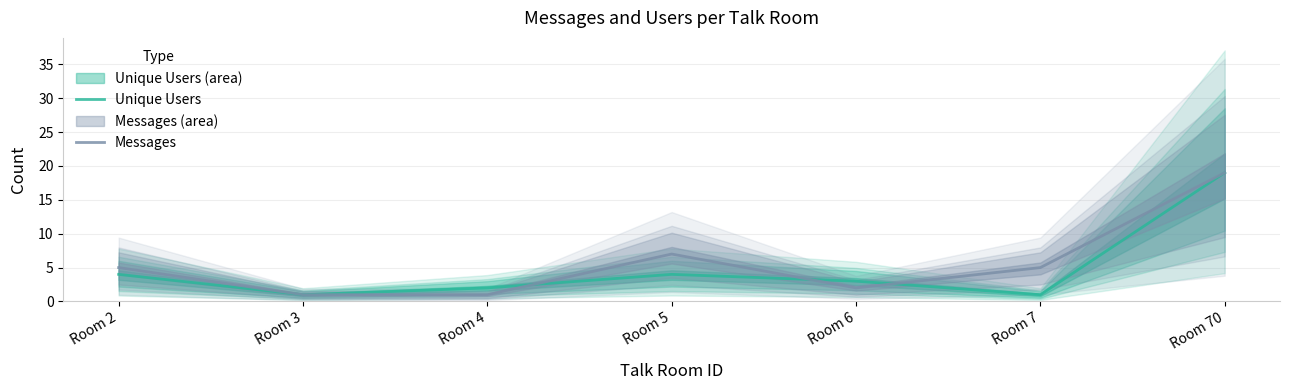

What is the total value across all series at Room 3?

2